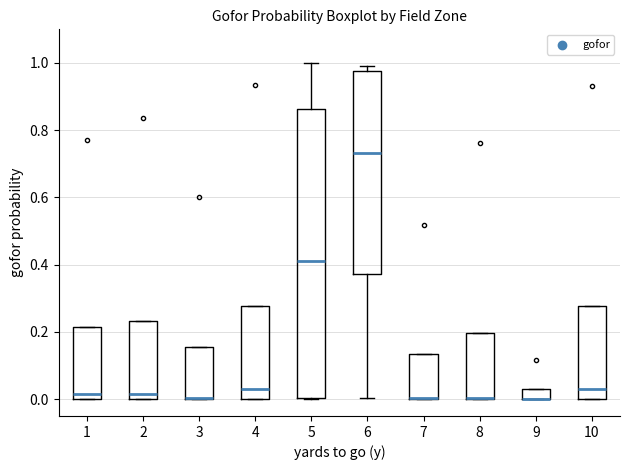

Comparing the boxes themselves (not the whiskers), which one is the tallest?

5